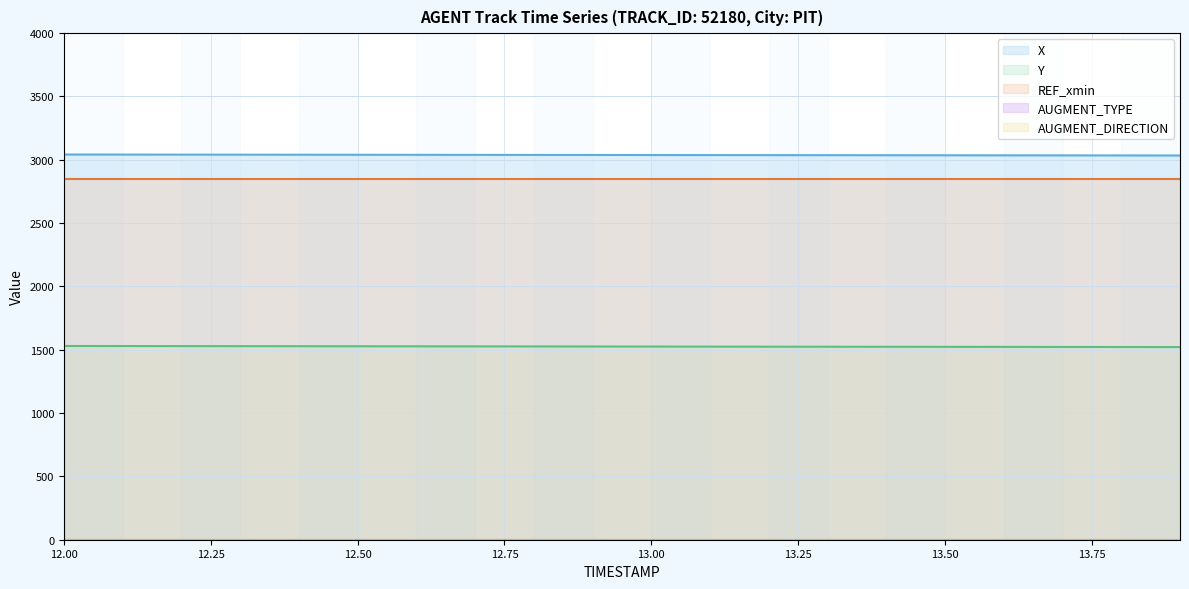

Reading left to right, transcribe all the data shown in this chart.

X: 12.0=3041.8	12.1=3041.4	12.2=3041.0	12.3=3040.6	12.4=3040.2	12.5=3039.8	12.6=3039.4	12.7=3039.0	12.8=3038.6	12.9=3038.2	13.0=3037.8	13.1=3037.4	13.2=3037.0	13.3=3036.6	13.4=3036.2	13.5=3035.8	13.6=3035.4	13.7=3035.0	13.8=3034.6	13.9=3034.2
Y: 12.0=1529.8	12.1=1529.4	12.2=1529.0	12.3=1528.5	12.4=1528.1	12.5=1527.6	12.6=1527.2	12.7=1526.7	12.8=1526.3	12.9=1525.8	13.0=1525.4	13.1=1524.9	13.2=1524.5	13.3=1524.0	13.4=1523.6	13.5=1523.1	13.6=1522.7	13.7=1522.2	13.8=1521.8	13.9=1521.3
REF_xmin: 12.0=2847.2	12.1=2847.2	12.2=2847.2	12.3=2847.2	12.4=2847.2	12.5=2847.2	12.6=2847.2	12.7=2847.2	12.8=2847.2	12.9=2847.2	13.0=2847.2	13.1=2847.2	13.2=2847.2	13.3=2847.2	13.4=2847.2	13.5=2847.2	13.6=2847.2	13.7=2847.2	13.8=2847.2	13.9=2847.2
AUGMENT_TYPE: 12.0=0.0	12.1=0.0	12.2=0.0	12.3=0.0	12.4=0.0	12.5=0.0	12.6=0.0	12.7=0.0	12.8=0.0	12.9=0.0	13.0=0.0	13.1=0.0	13.2=0.0	13.3=0.0	13.4=0.0	13.5=0.0	13.6=0.0	13.7=0.0	13.8=0.0	13.9=0.0
AUGMENT_DIRECTION: 12.0=0.0	12.1=0.0	12.2=0.0	12.3=0.0	12.4=0.0	12.5=0.0	12.6=0.0	12.7=0.0	12.8=0.0	12.9=0.0	13.0=0.0	13.1=0.0	13.2=0.0	13.3=0.0	13.4=0.0	13.5=0.0	13.6=0.0	13.7=0.0	13.8=0.0	13.9=0.0